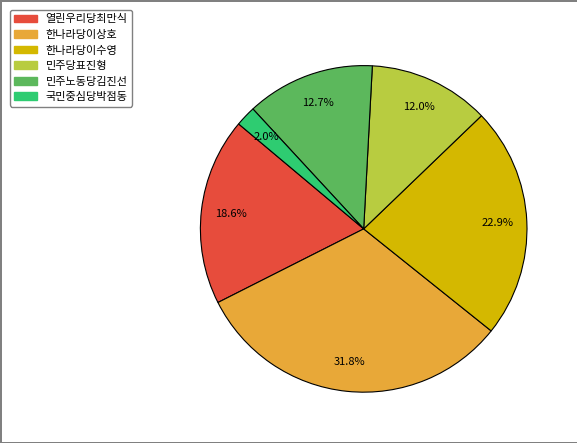

What is the ratio of the value at 한나라당이수영 to the value at 민주당표진형?

1.9